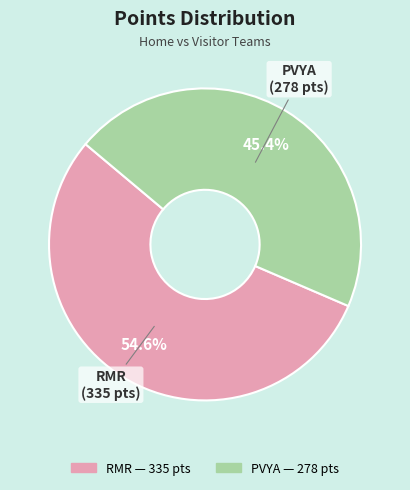

To the nearest percent, what is the difference between the RMR and PVYA slice percentages?

9%